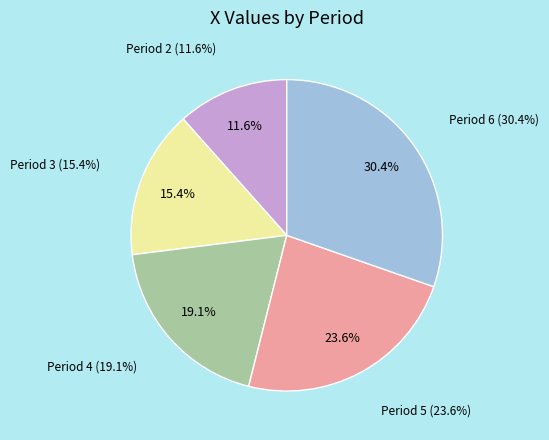

Is there a majority slice in this chart?

No